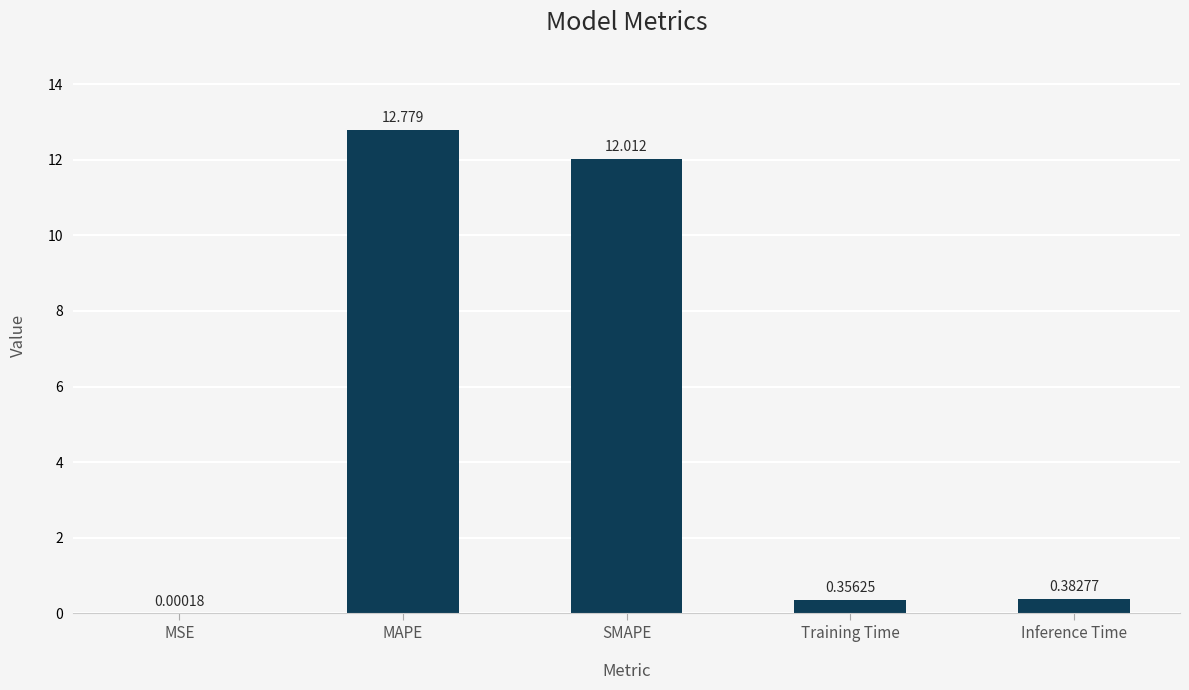

Which label corresponds to the largest value in the chart?

MAPE